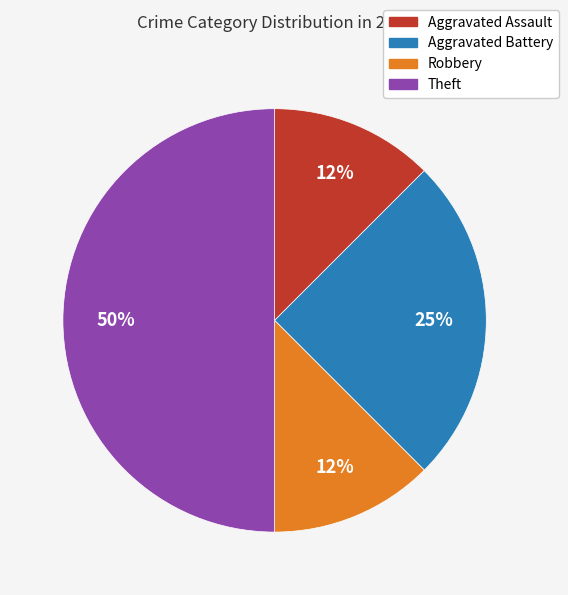

To the nearest percent, what percentage of the pie is Aggravated Battery?

25%